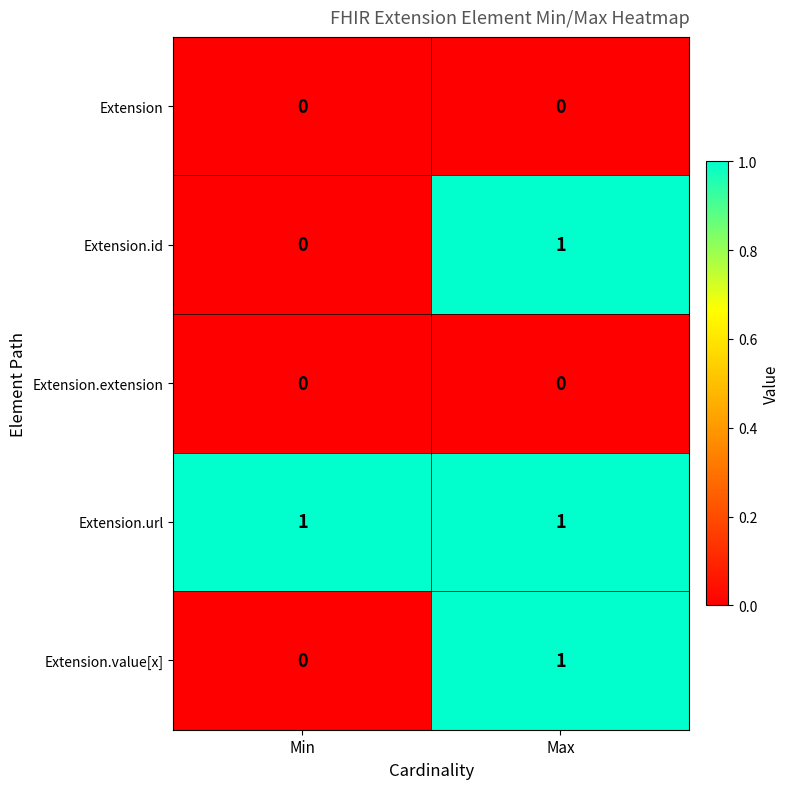

Is it true that Extension.id equals -1 at Min?

False